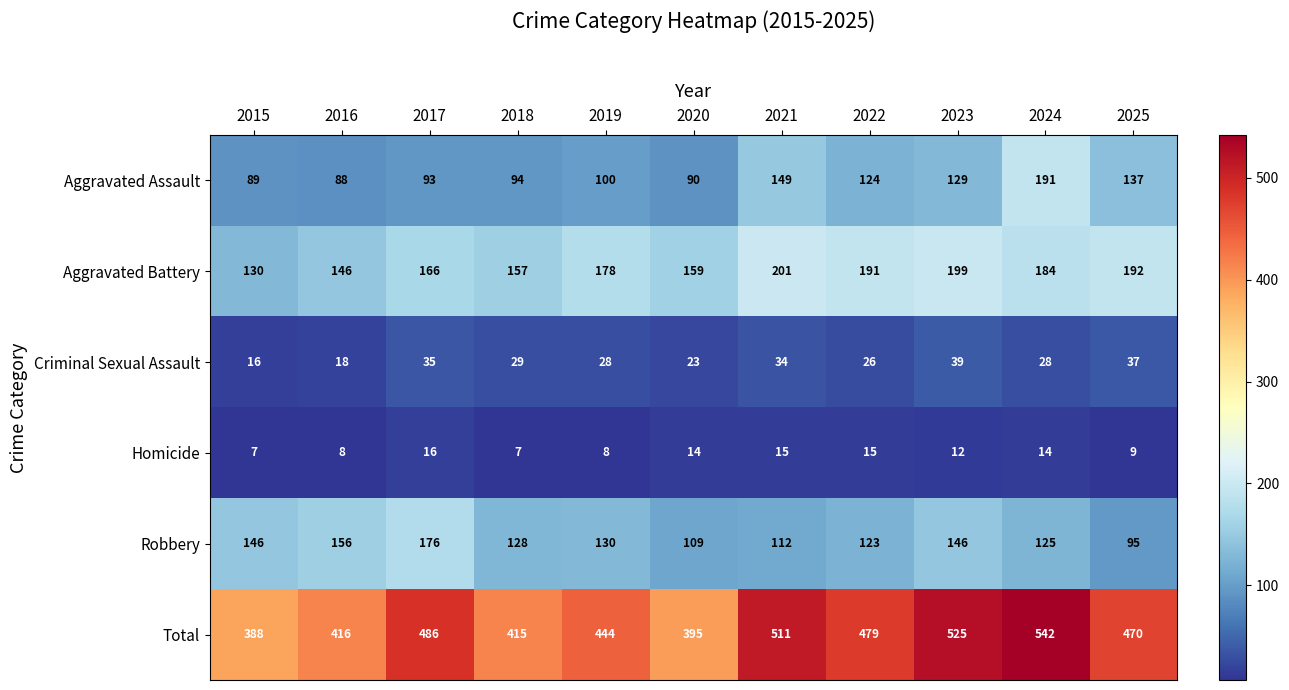

At which label is Robbery closest to 135?

2019